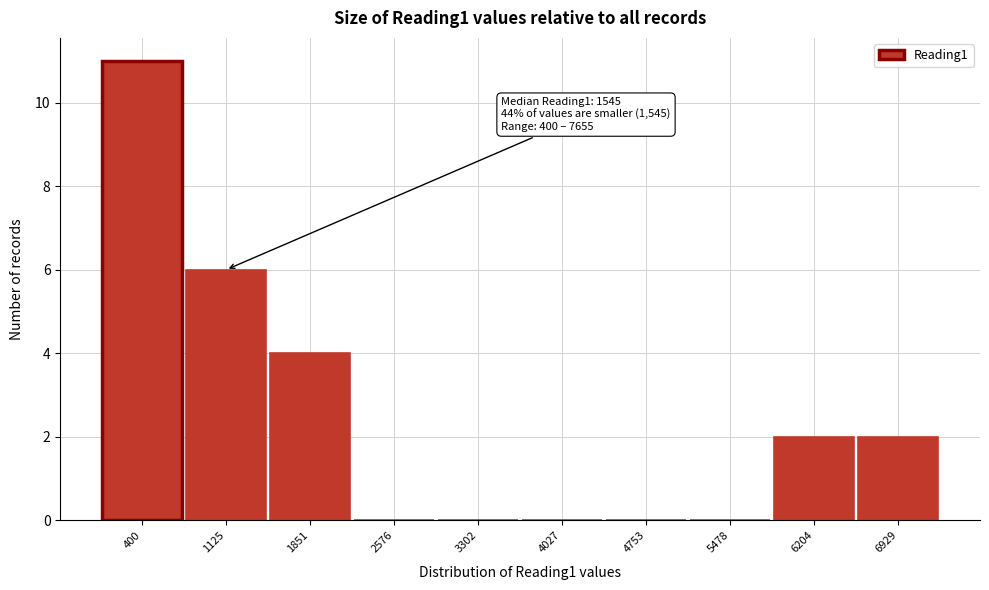

Reading left to right, list all the values displayed in this chart.

400=11	1125=6	1851=4	2576=0	3302=0	4027=0	4753=0	5478=0	6204=2	6929=2